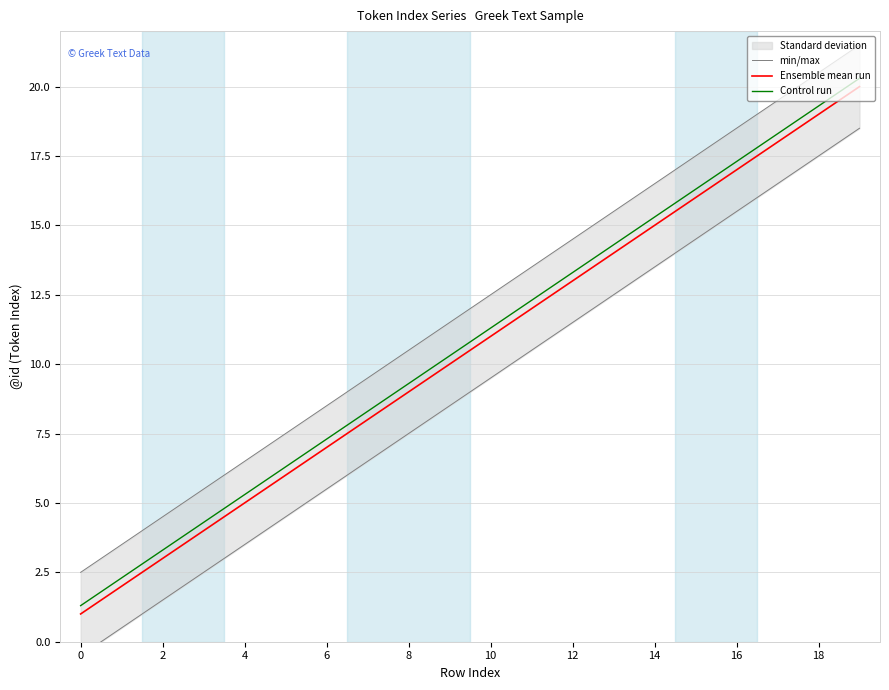

True or false: Ensemble mean run has a value of 9.0 at 8.

True